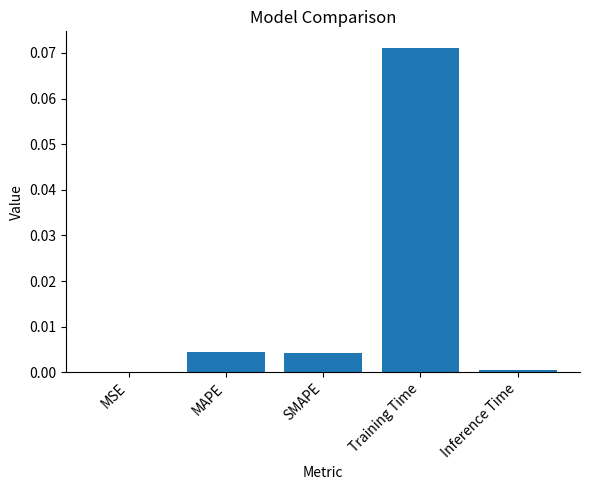

Are the bars horizontal?

No